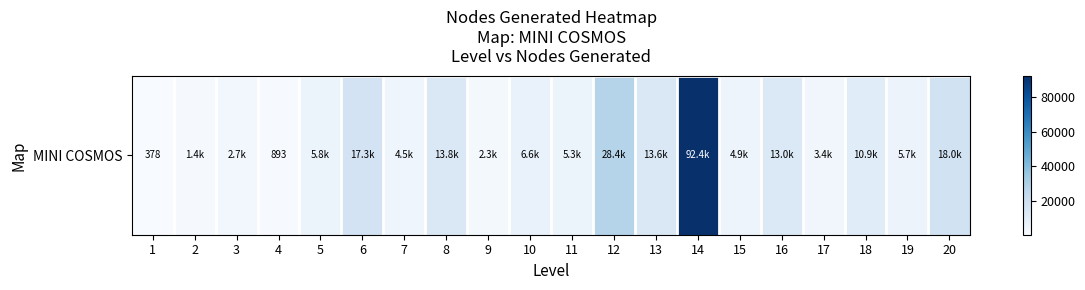

What is the difference between the second highest and minimum values?

28020